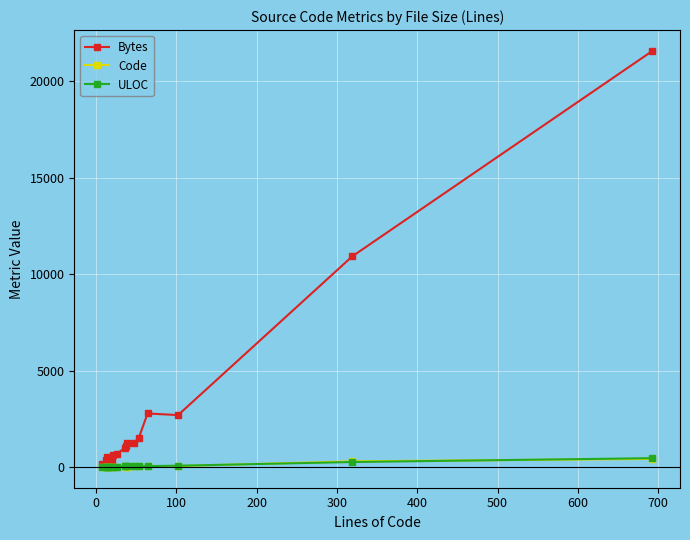

What is the greatest value displayed?

21561